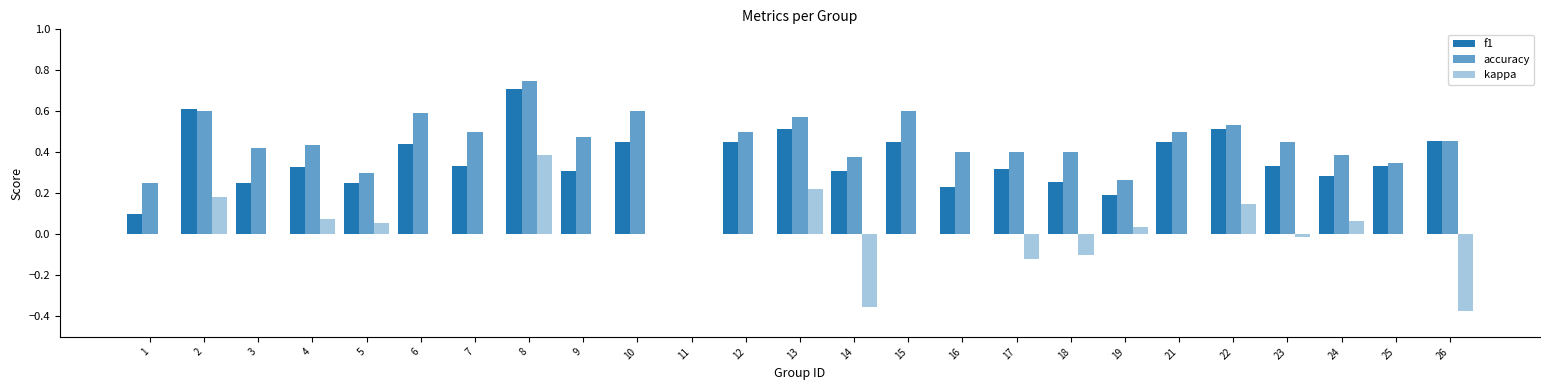

True or false: f1 has a value of 0.3 at 19.

False